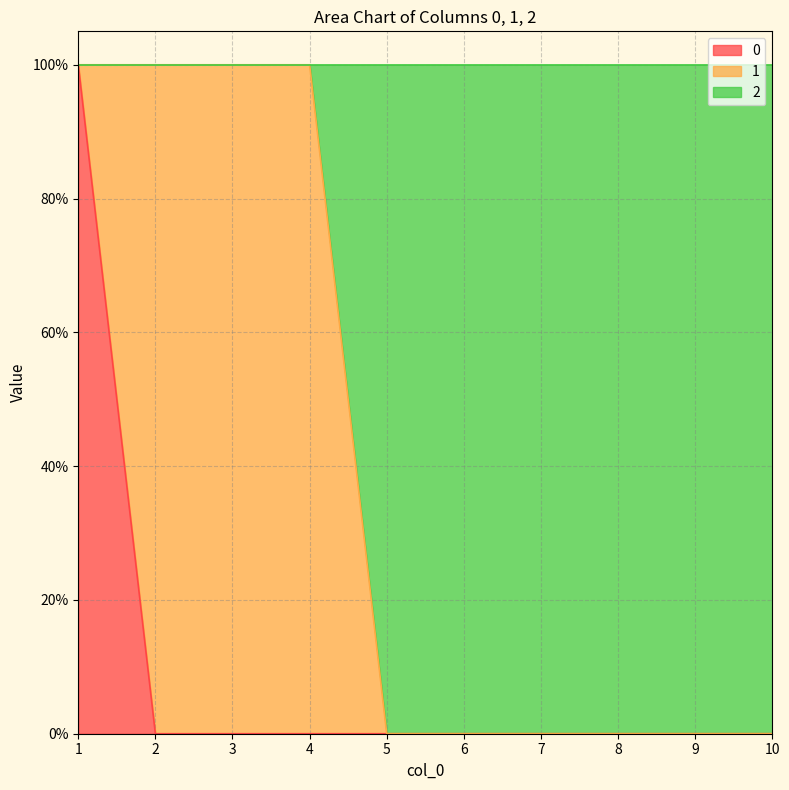

What are all the series names shown in the legend?

0, 1, 2